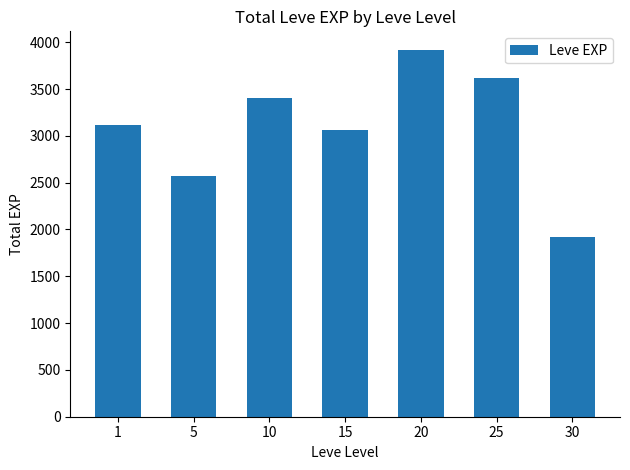

List the labels in order of value, largest first.

20, 25, 10, 1, 15, 5, 30